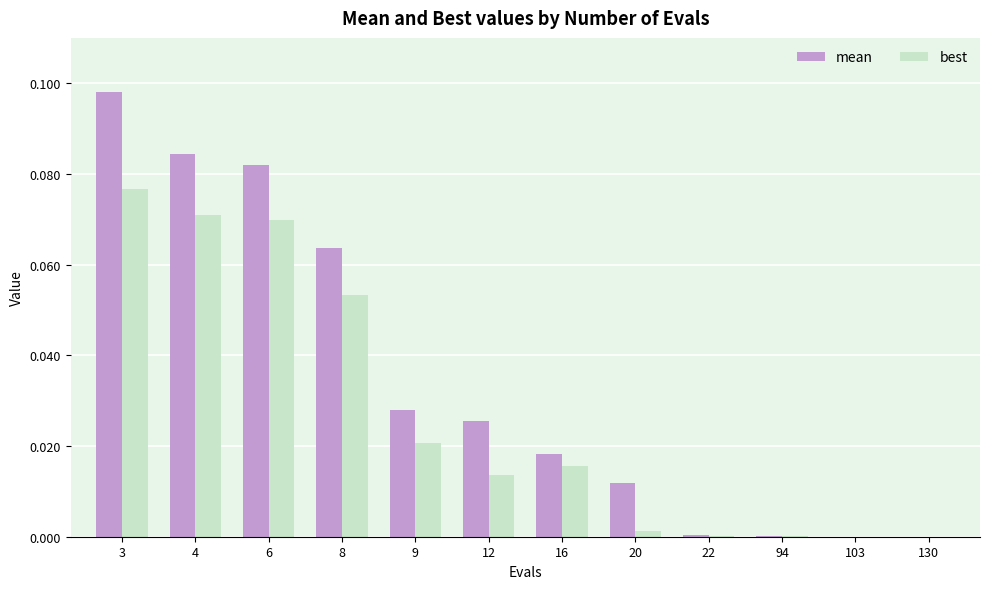

True or false: best has a value of 0.0 at 130.

True